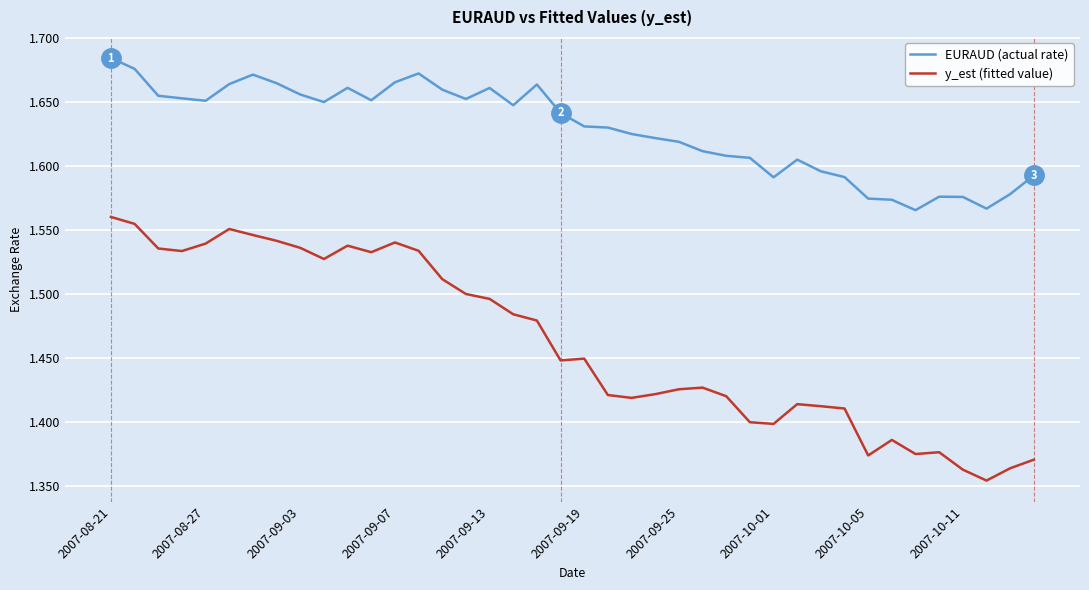

Which series has the largest total across all categories?

EURAUD (actual rate)